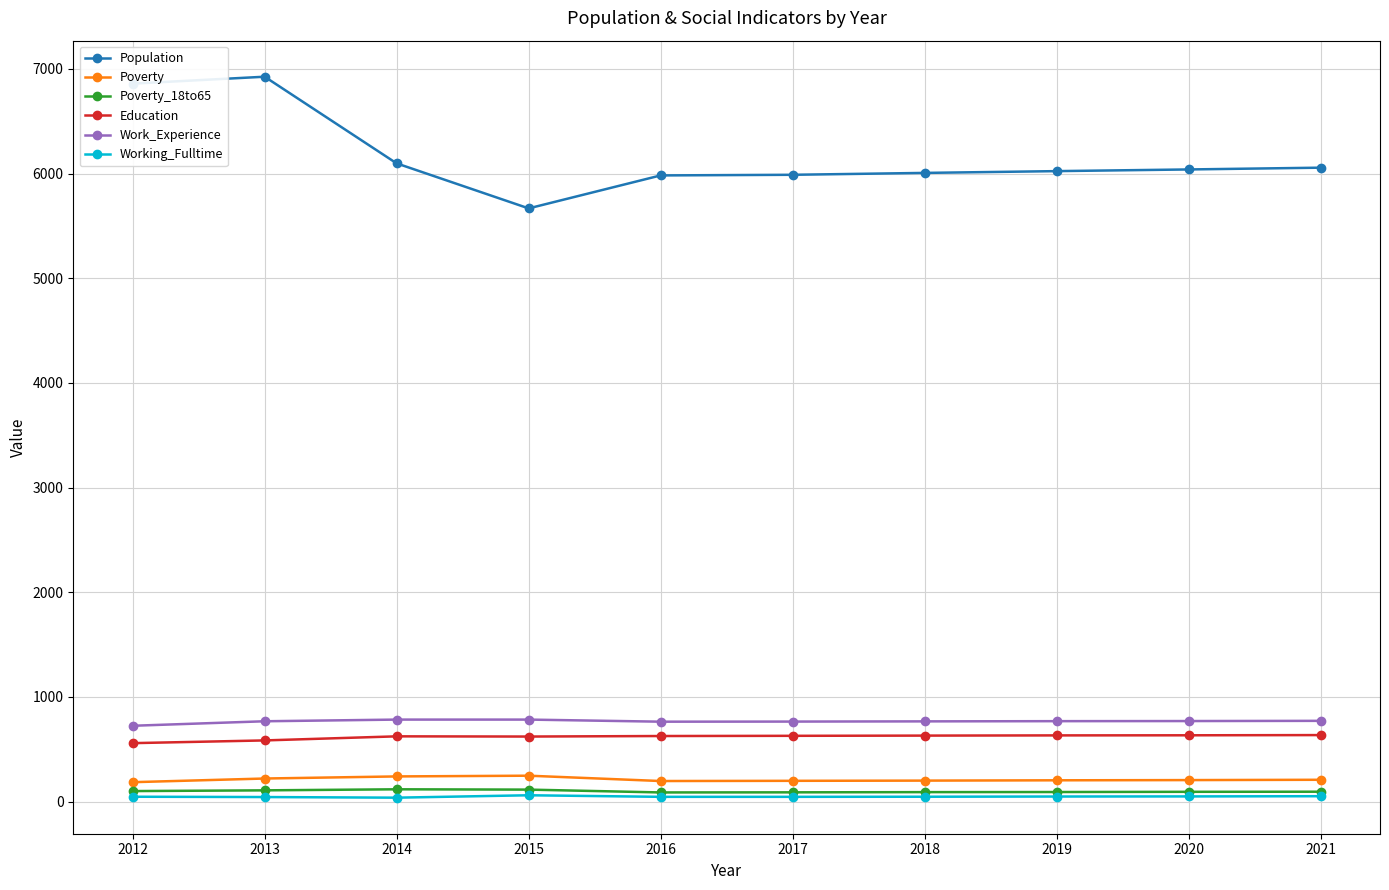

What is the total value across all series at 2018?

7744